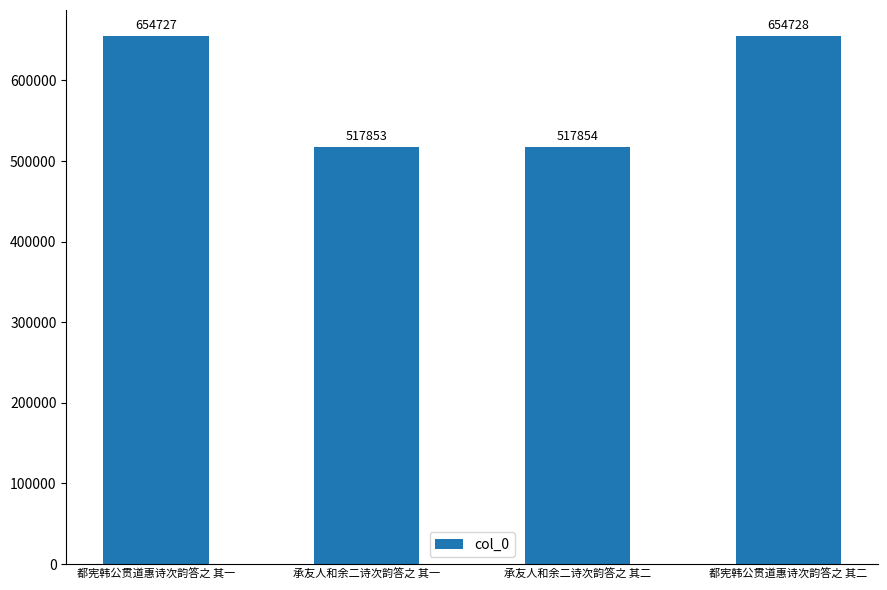

Approximately how many times larger is the value at 承友人和余二诗次韵答之 其一 compared to 承友人和余二诗次韵答之 其二?

1.0